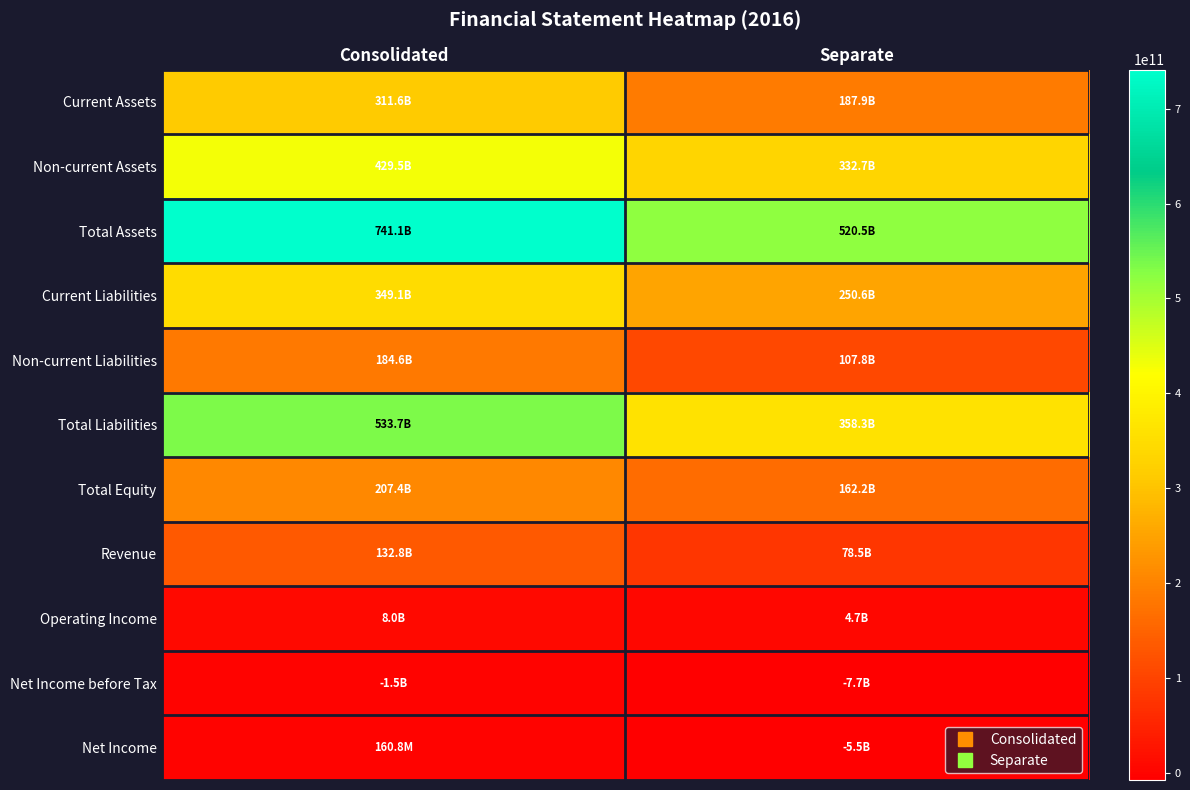

Which category has the highest value across all series?

Consolidated